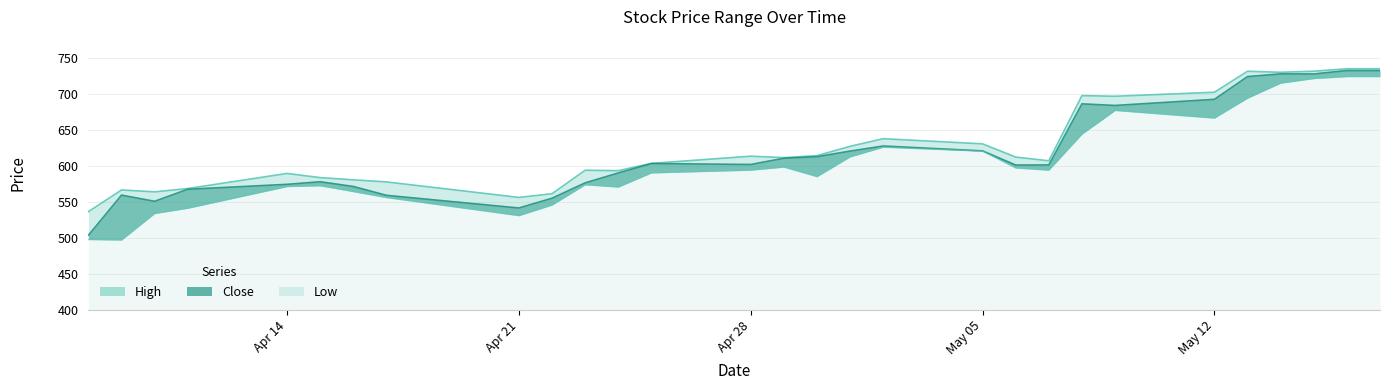

Between 2025-04-17 and 2025-04-15, which series saw the biggest shift?

Close